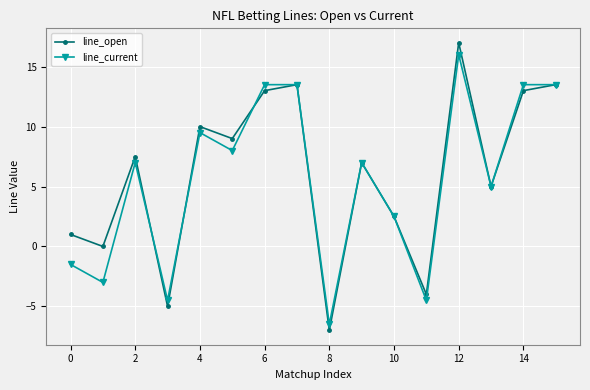

Reading left to right, list all the values displayed in this chart.

line_open: 1.0	0.0	7.5	-5.0	10.0	9.0	13.0	13.5	-7.0	7.0	2.5	-4.0	17.0	5.0	13.0	13.5
line_current: -1.5	-3.0	7.0	-4.5	9.5	8.0	13.5	13.5	-6.5	7.0	2.5	-4.5	16.0	5.0	13.5	13.5